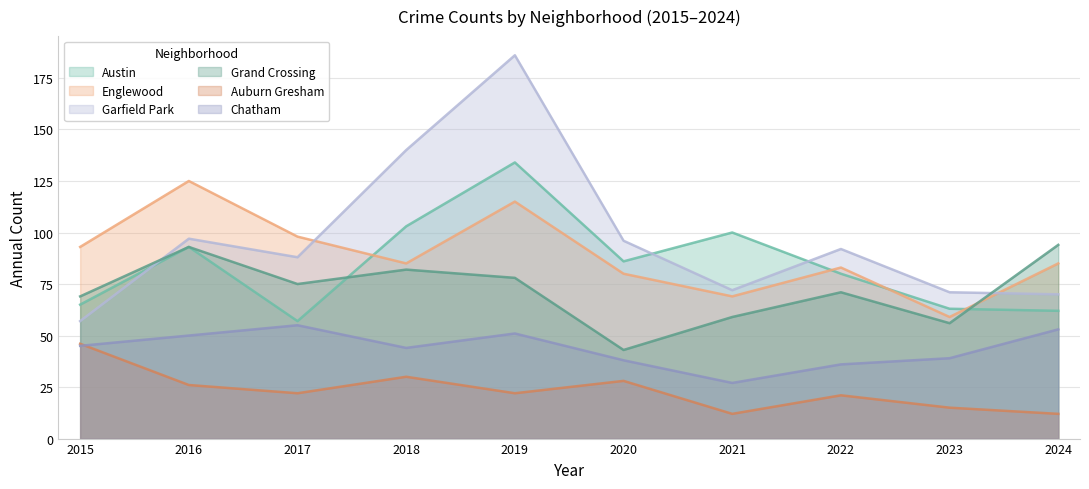

Reading right to left, transcribe all the data shown in this chart.

Austin: 2024=62	2023=63	2022=80	2021=100	2020=86	2019=134	2018=103	2017=57	2016=93	2015=65
Englewood: 2024=85	2023=59	2022=83	2021=69	2020=80	2019=115	2018=85	2017=98	2016=125	2015=93
Garfield Park: 2024=70	2023=71	2022=92	2021=72	2020=96	2019=186	2018=140	2017=88	2016=97	2015=57
Grand Crossing: 2024=94	2023=56	2022=71	2021=59	2020=43	2019=78	2018=82	2017=75	2016=93	2015=69
Auburn Gresham: 2024=12	2023=15	2022=21	2021=12	2020=28	2019=22	2018=30	2017=22	2016=26	2015=46
Chatham: 2024=53	2023=39	2022=36	2021=27	2020=38	2019=51	2018=44	2017=55	2016=50	2015=45